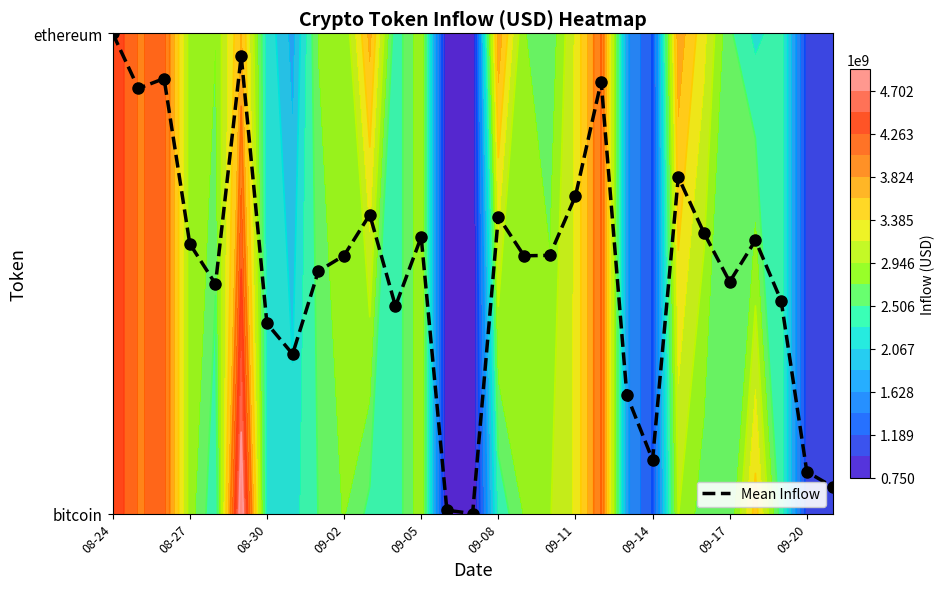

What is the sum of all values?

14.7